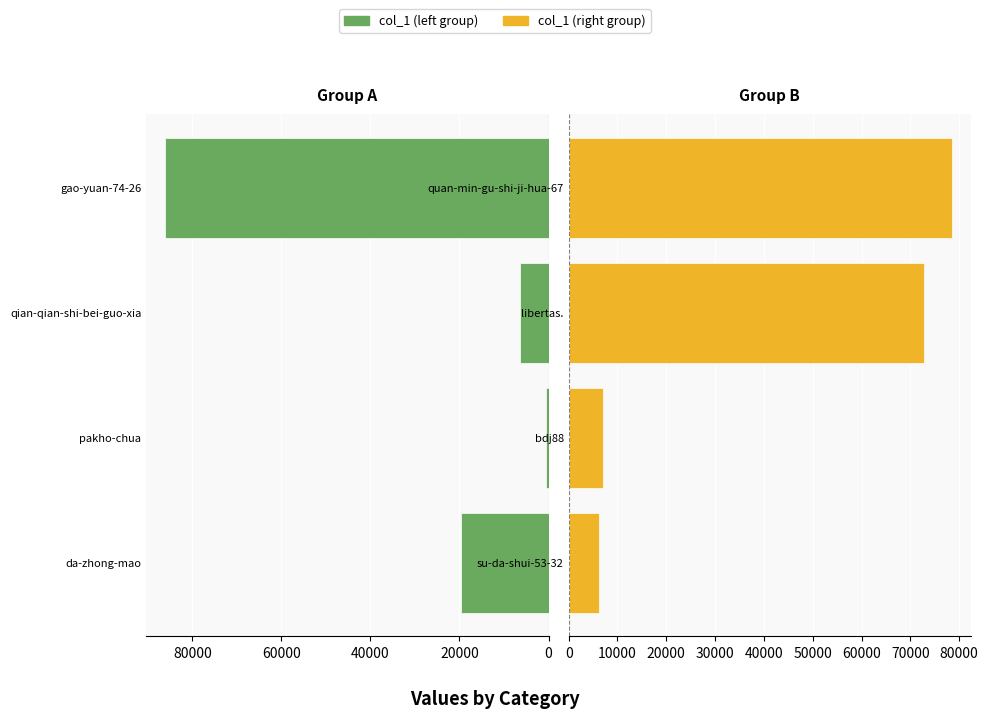

Is the value of col_1 (left) at 20000 greater than the value of col_1 (right) at 60000?

No